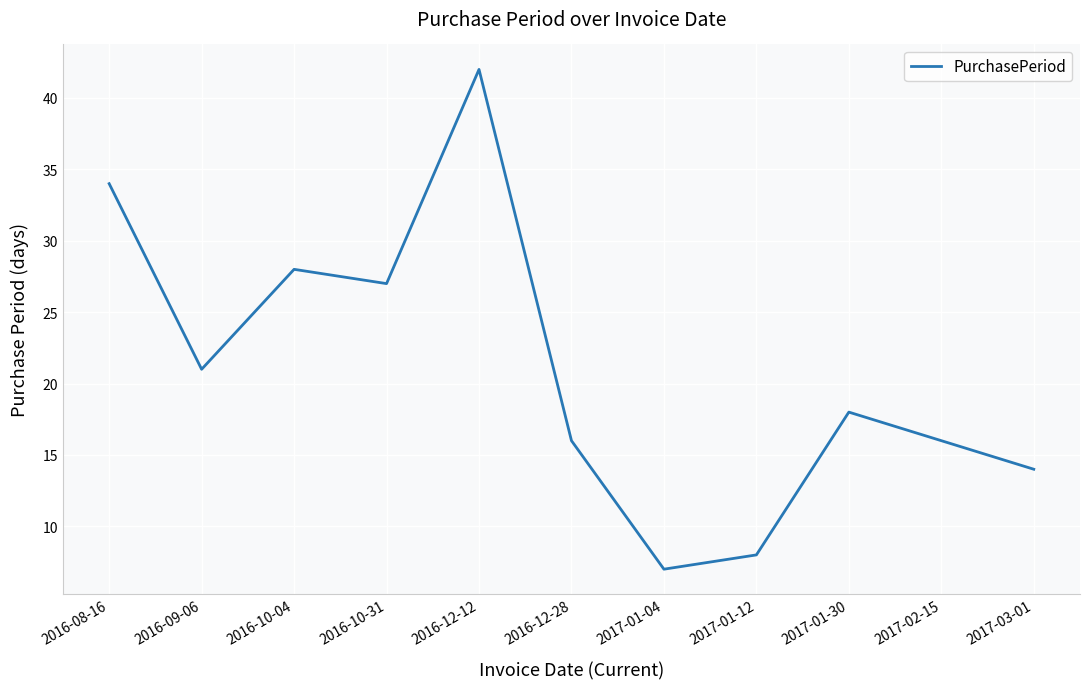

Count the number of categories in the chart.

11